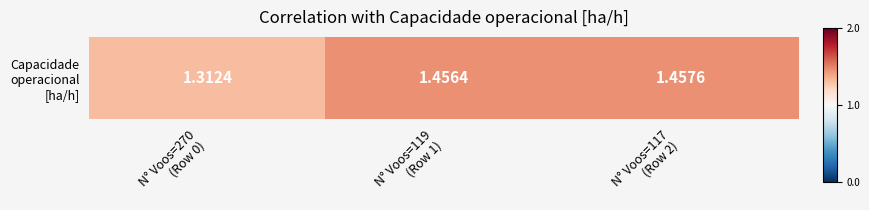

What is the difference between the values at N° Voos=119
(Row 1) and N° Voos=270
(Row 0)?

0.1